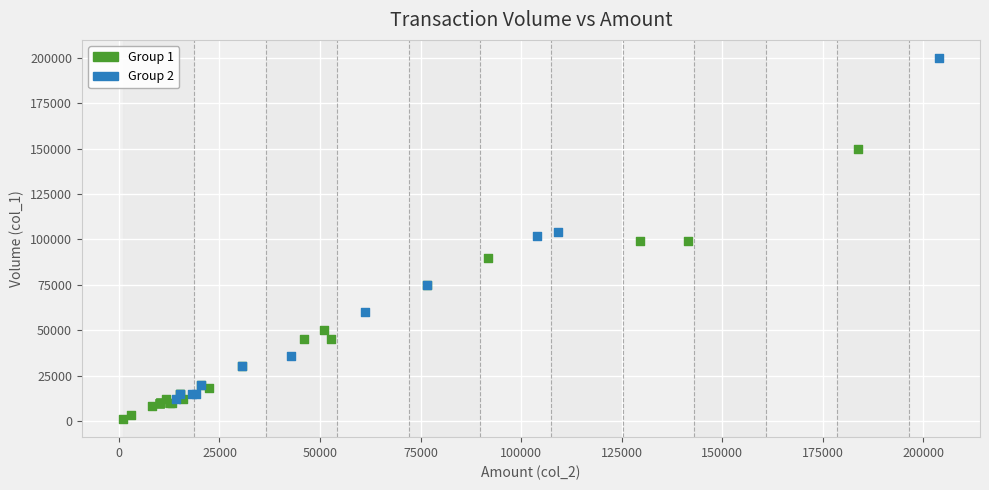

Which series has the widest spread of Y values?

Group 2